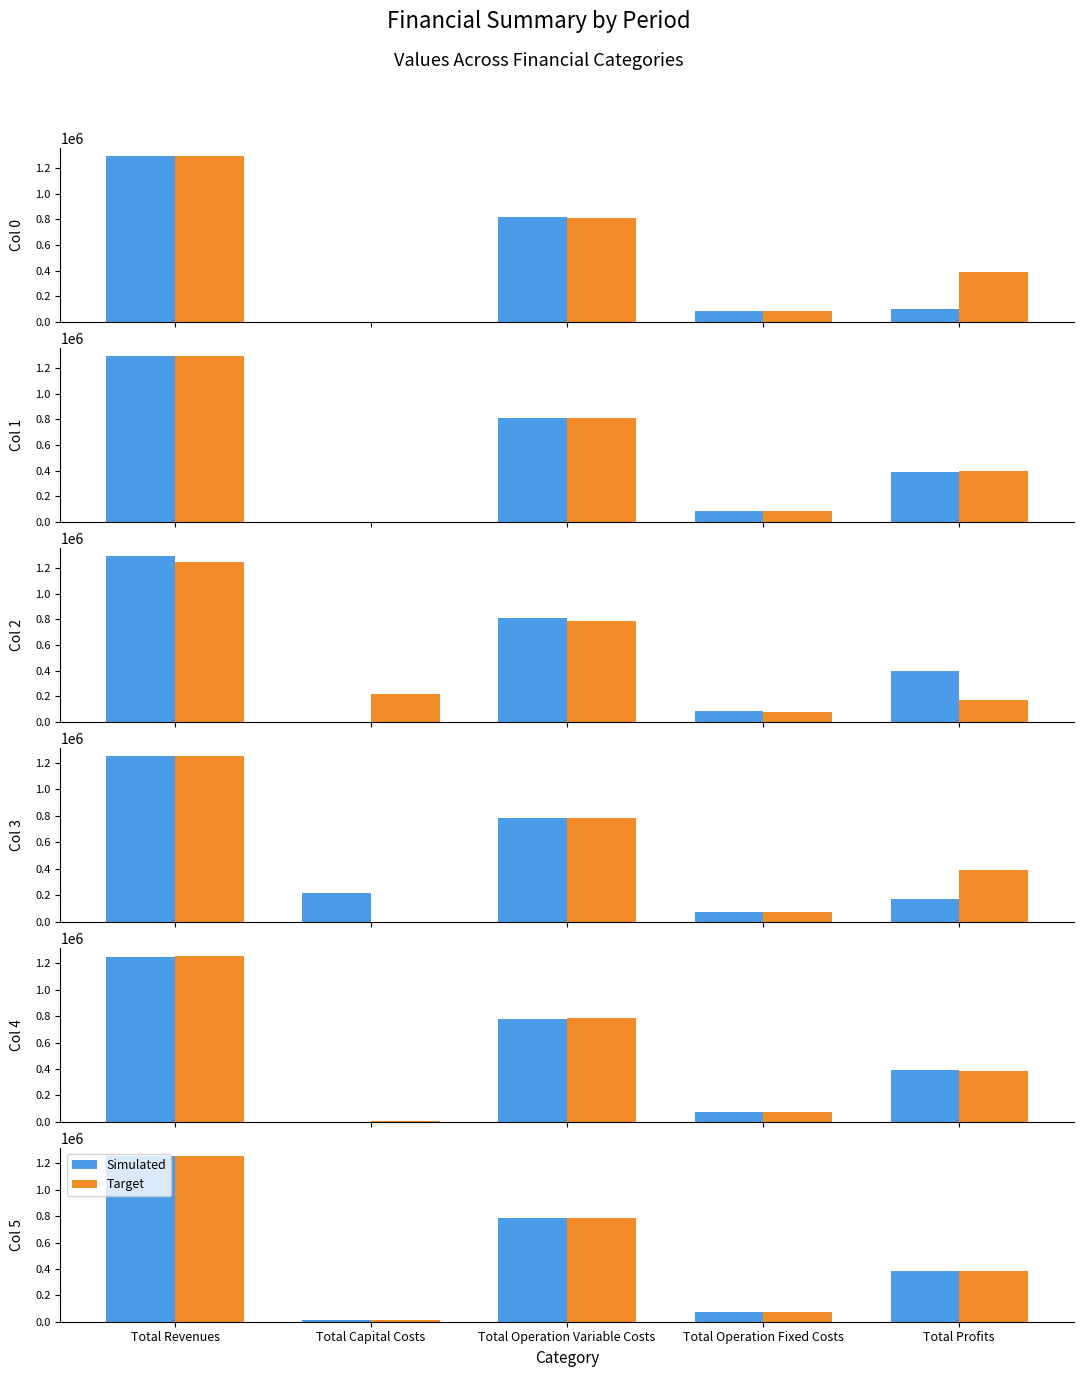

At how many categories does at least one series exceed 159785?

3